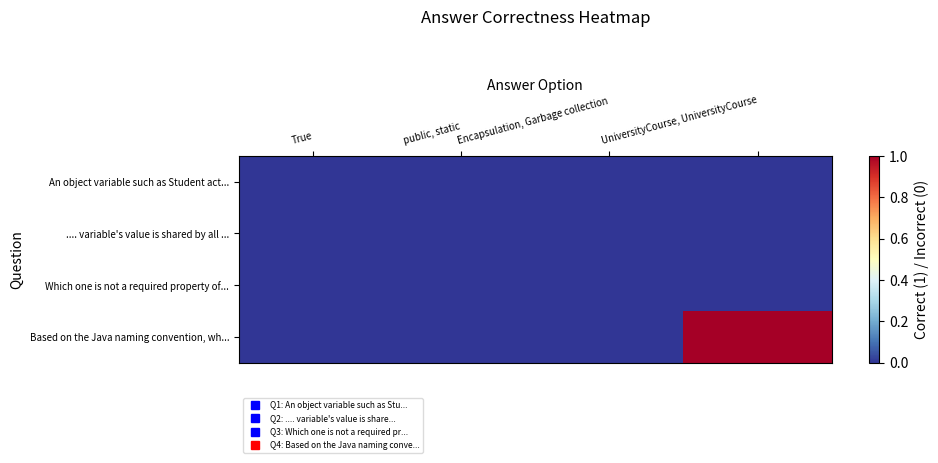

What is the difference between the highest and lowest values at UniversityCourse, UniversityCourse?

1